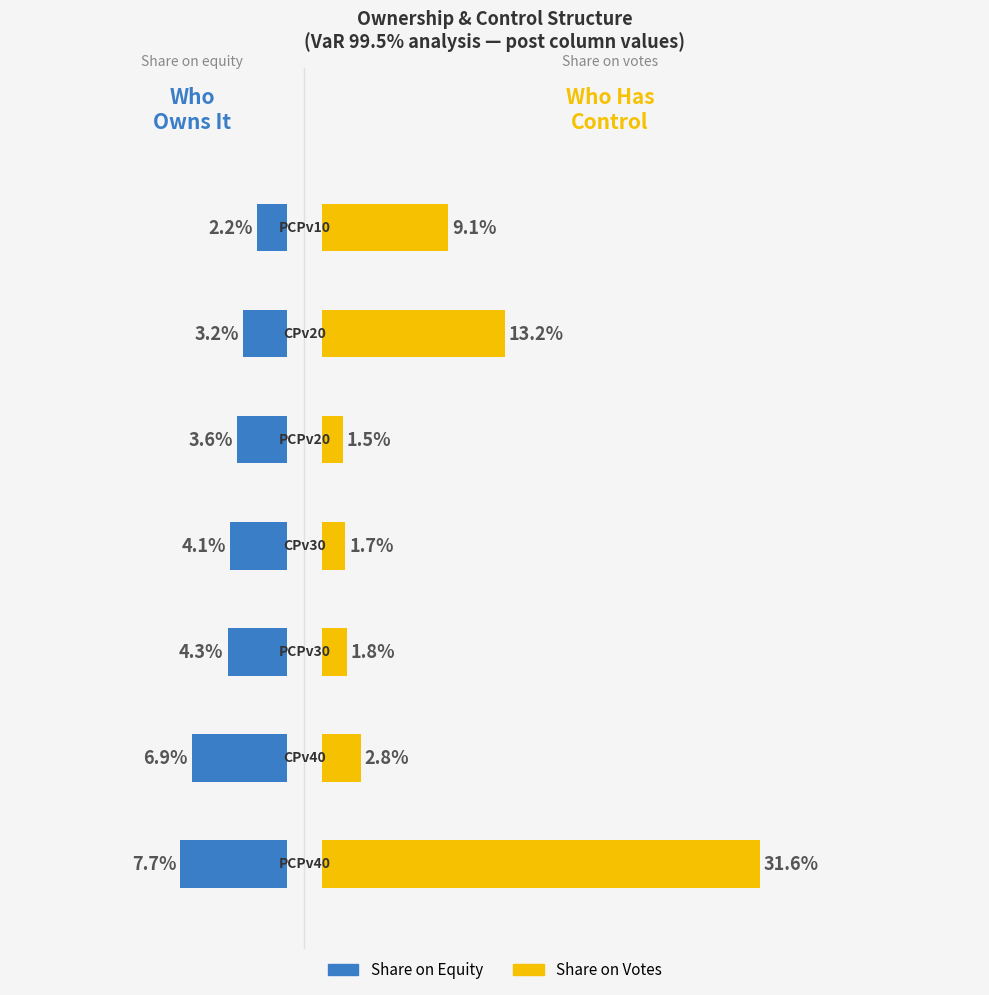

List the series in order of their overall mean, lowest first.

Share on Equity, Share on Votes